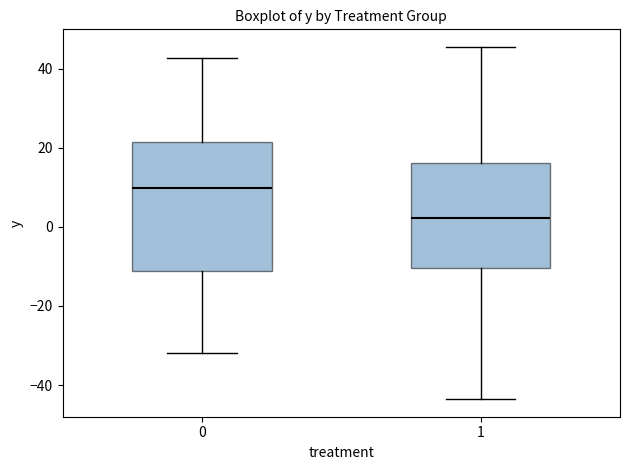

Reading left to right, transcribe this box plot: for each box, give where its median line is, the range the box spans, and where its two whiskers end, as read against the y-axis. The values are not printed on the chart, so give them approximately, as read against the axis.

0: median 10, box -12 to 22, whiskers -32 to 42
1: median 2, box -10 to 16, whiskers -44 to 46